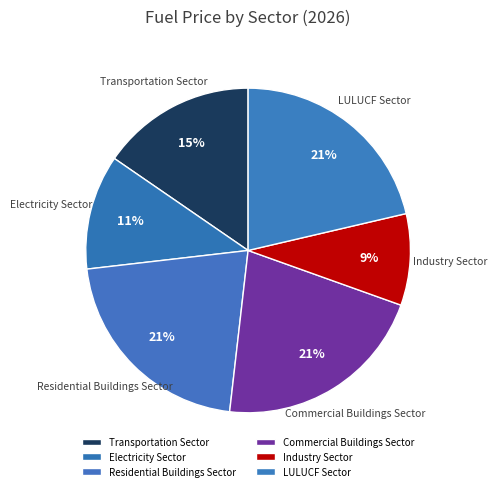

The Industry Sector slice represents 18% of the pie. True or false?

False